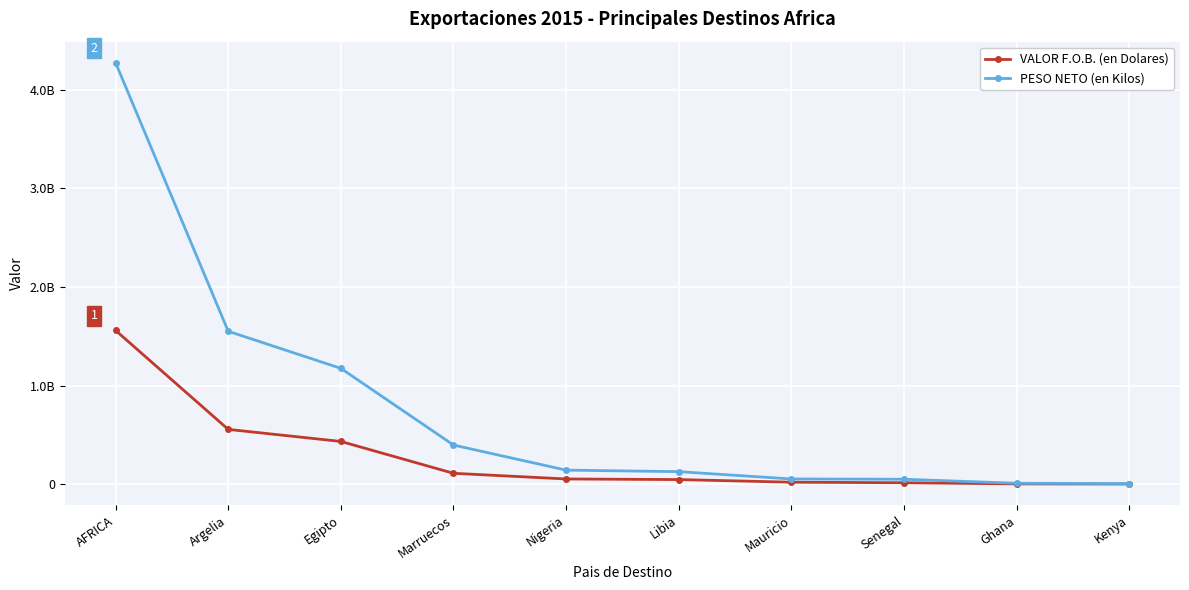

What is the label of the 3rd point from the right?

Senegal